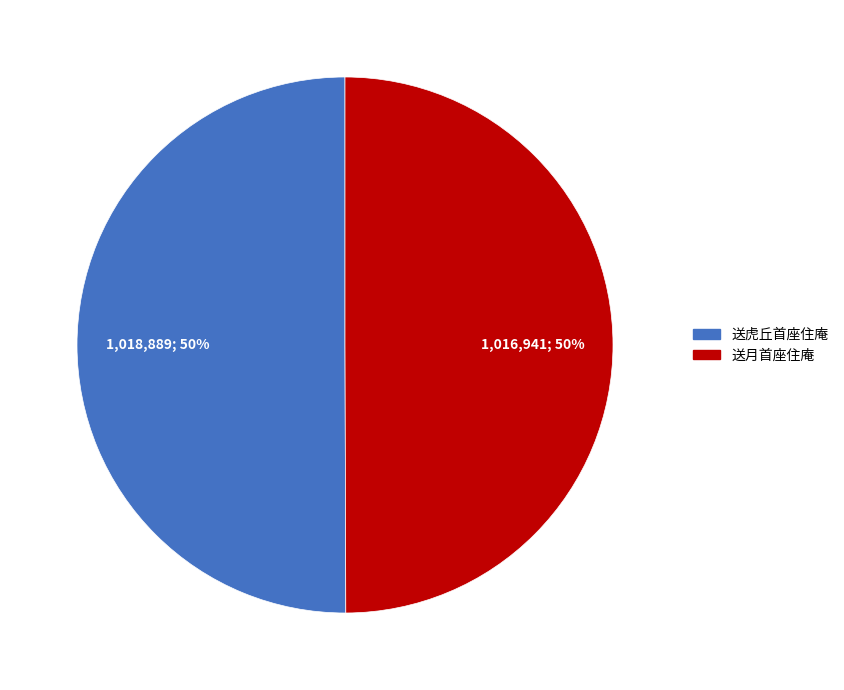

What percentage is the 送虎丘首座住庵 slice, to the nearest percent?

50%